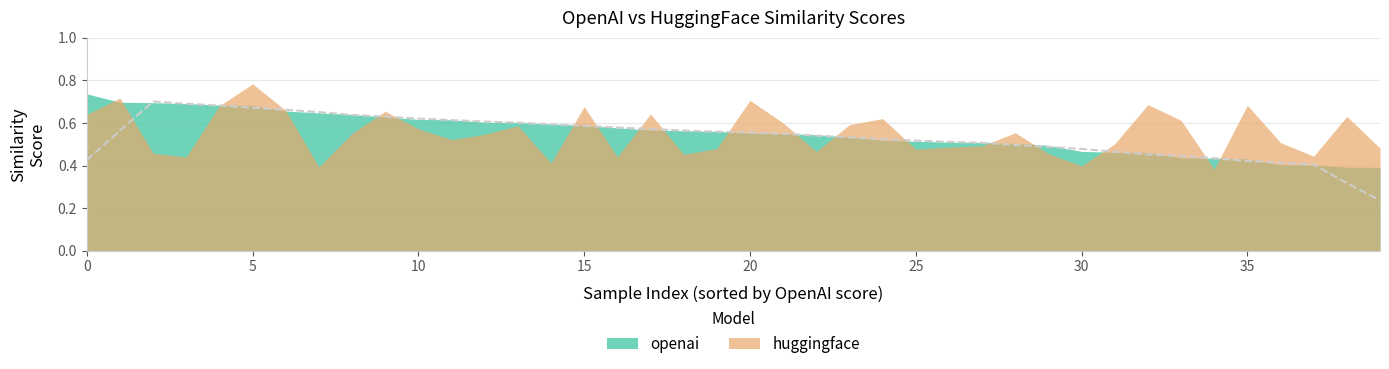

Reading right to left, what are all the values shown in this chart?

openai: 0.4	0.4	0.4	0.4	0.4	0.4	0.4	0.5	0.5	0.5	0.5	0.5	0.5	0.5	0.5	0.5	0.5	0.5	0.6	0.6	0.6	0.6	0.6	0.6	0.6	0.6	0.6	0.6	0.6	0.6	0.6	0.6	0.6	0.7	0.7	0.7	0.7	0.7	0.7	0.7
huggingface: 0.5	0.6	0.4	0.5	0.7	0.4	0.6	0.7	0.5	0.4	0.5	0.6	0.5	0.5	0.5	0.6	0.6	0.5	0.6	0.7	0.5	0.5	0.6	0.4	0.7	0.4	0.6	0.5	0.5	0.6	0.7	0.6	0.4	0.7	0.8	0.7	0.4	0.5	0.7	0.6